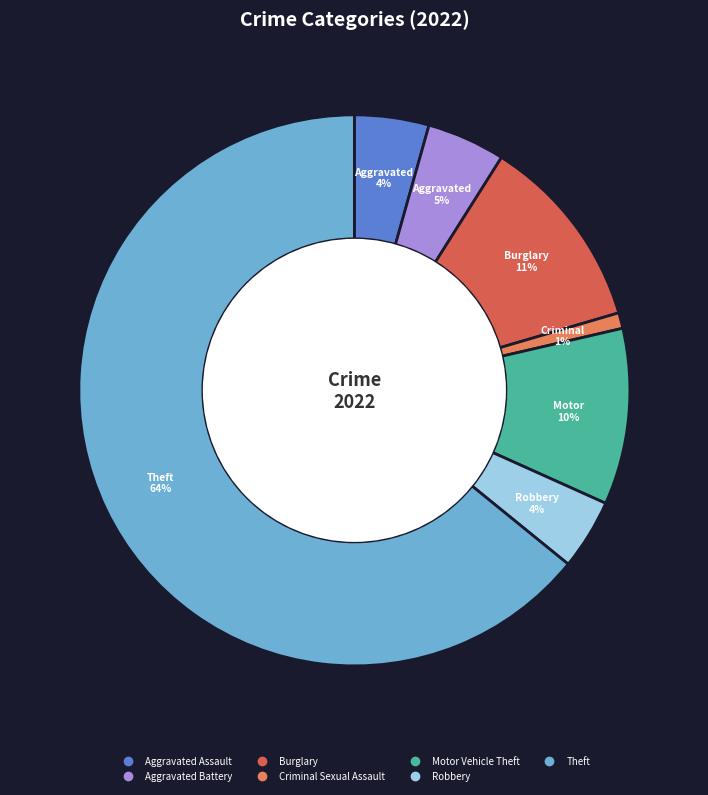

How many slices are in this pie chart?

7